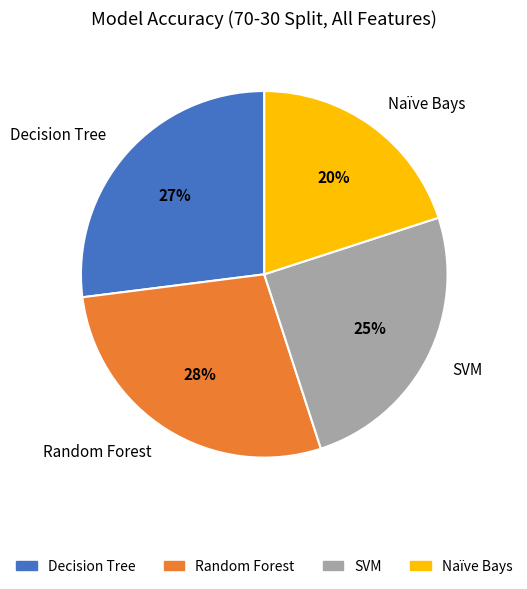

Combined, do Random Forest and Naïve Bays account for over 50%?

No